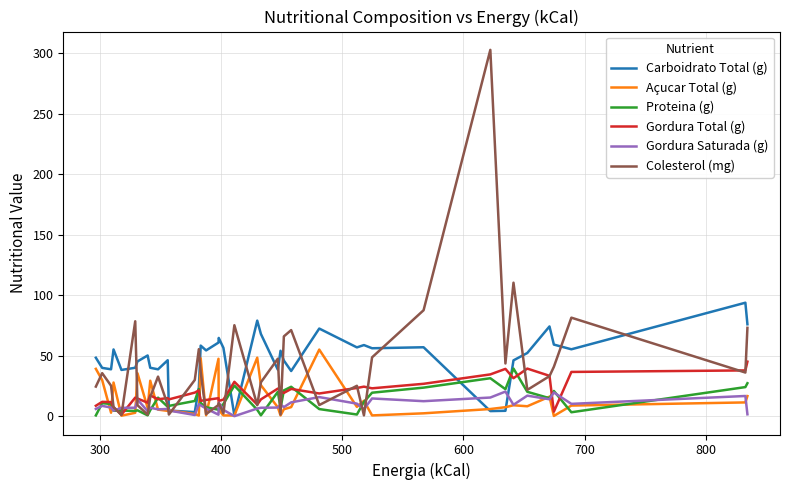

Which series has the widest spread of values?

Colesterol (mg)